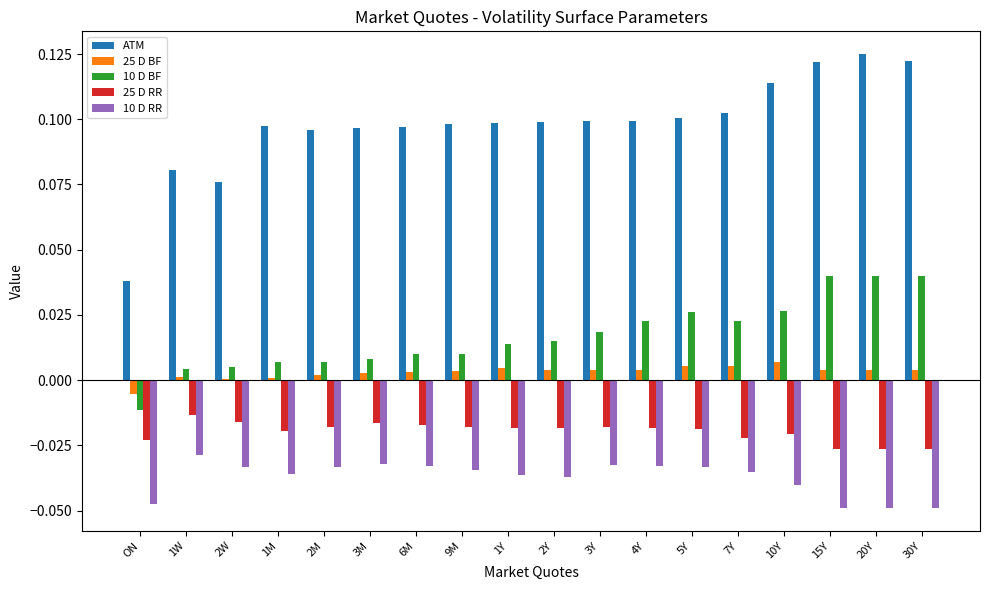

Which series has the largest total across all categories?

ATM